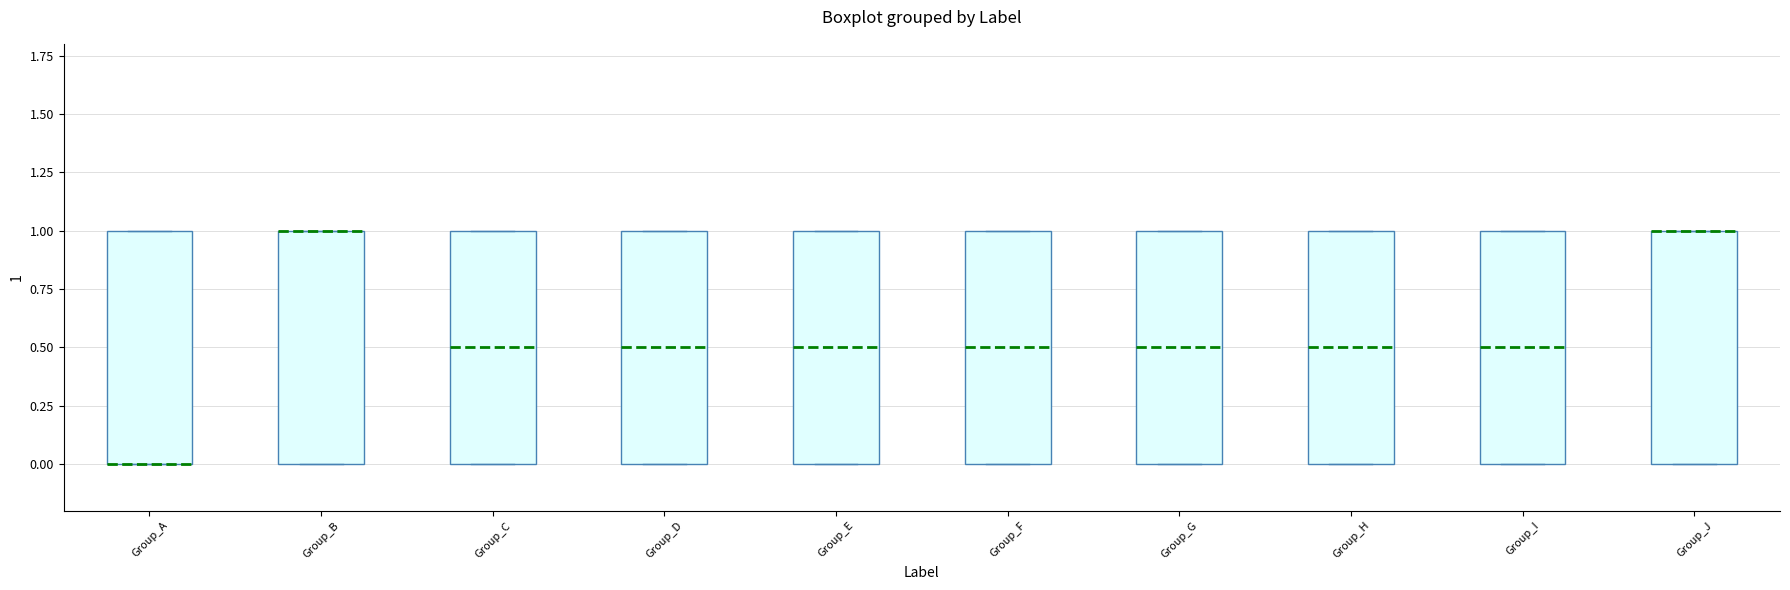

Reading left to right, read every box against the y-axis: the position of its median line, the range the box covers, and the ends of its whiskers. The values are not printed on the chart, so give them approximately, as read against the axis.

Group_A: median 0.0 (drawn on the box's lower edge), box 0.0 to 1.0, whiskers 0.0 to 1.0
Group_B: median 1.0 (drawn on the box's upper edge), box 0.0 to 1.0, whiskers 0.0 to 1.0
Group_C: median 0.5, box 0.0 to 1.0, whiskers 0.0 to 1.0
Group_D: median 0.5, box 0.0 to 1.0, whiskers 0.0 to 1.0
Group_E: median 0.5, box 0.0 to 1.0, whiskers 0.0 to 1.0
Group_F: median 0.5, box 0.0 to 1.0, whiskers 0.0 to 1.0
Group_G: median 0.5, box 0.0 to 1.0, whiskers 0.0 to 1.0
Group_H: median 0.5, box 0.0 to 1.0, whiskers 0.0 to 1.0
Group_I: median 0.5, box 0.0 to 1.0, whiskers 0.0 to 1.0
Group_J: median 1.0 (drawn on the box's upper edge), box 0.0 to 1.0, whiskers 0.0 to 1.0